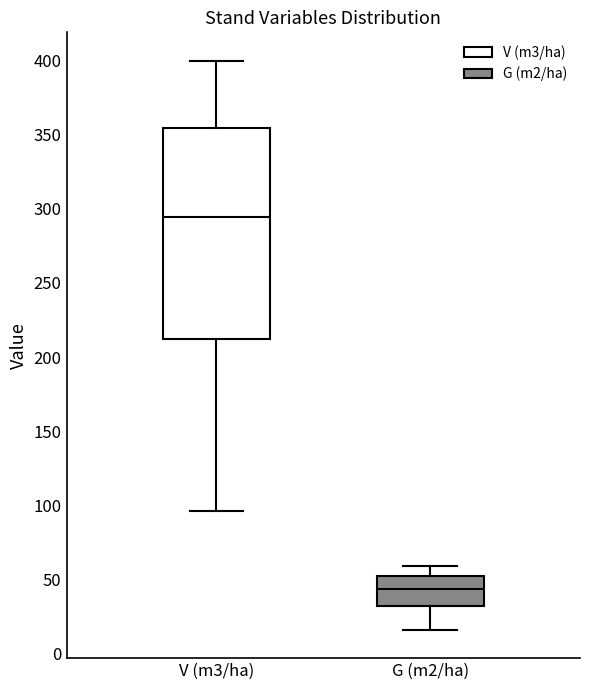

Reading left to right, read every box against the y-axis: the position of its median line, the range the box covers, and the ends of its whiskers. The values are not printed on the chart, so give them approximately, as read against the axis.

V (m3/ha): median 295, box 210 to 355, whiskers 95 to 400
G (m2/ha): median 45, box 30 to 55, whiskers 15 to 60